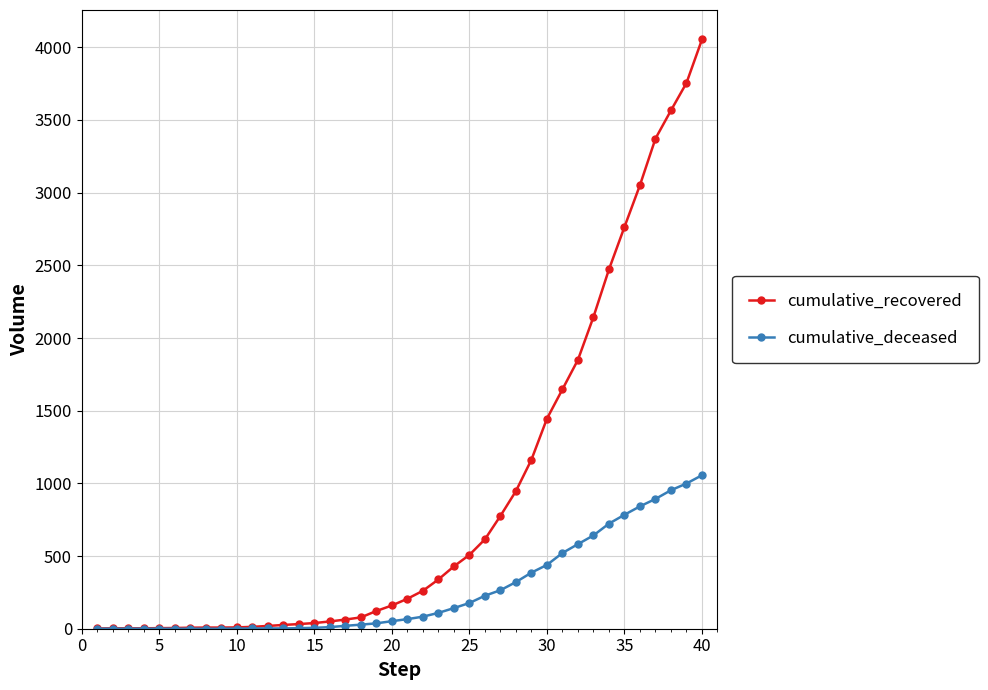

What is the highest value of the cumulative_deceased series?

1056